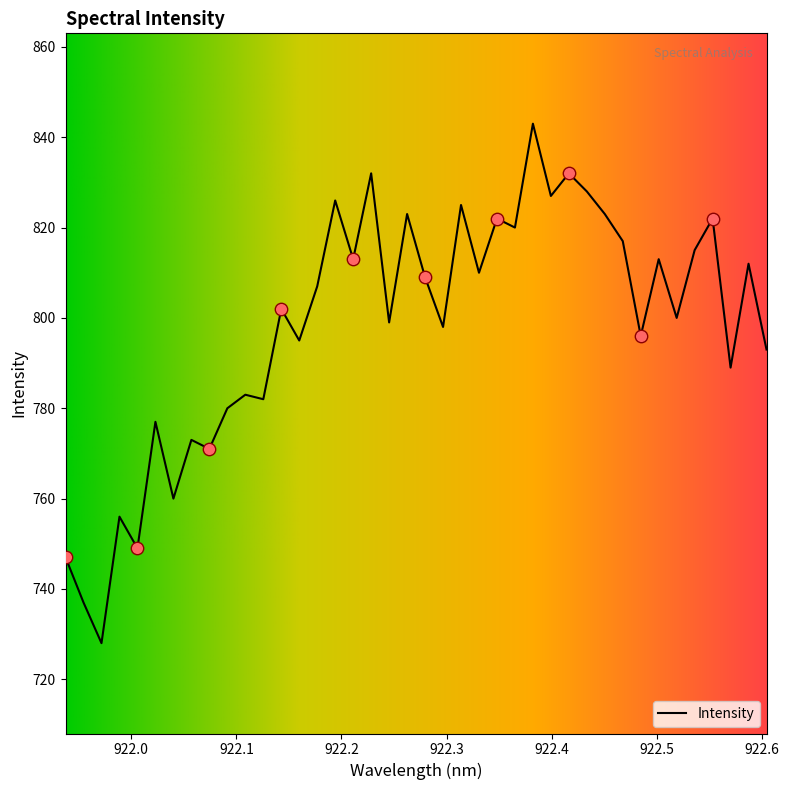

What is the maximum value shown in the chart?

843